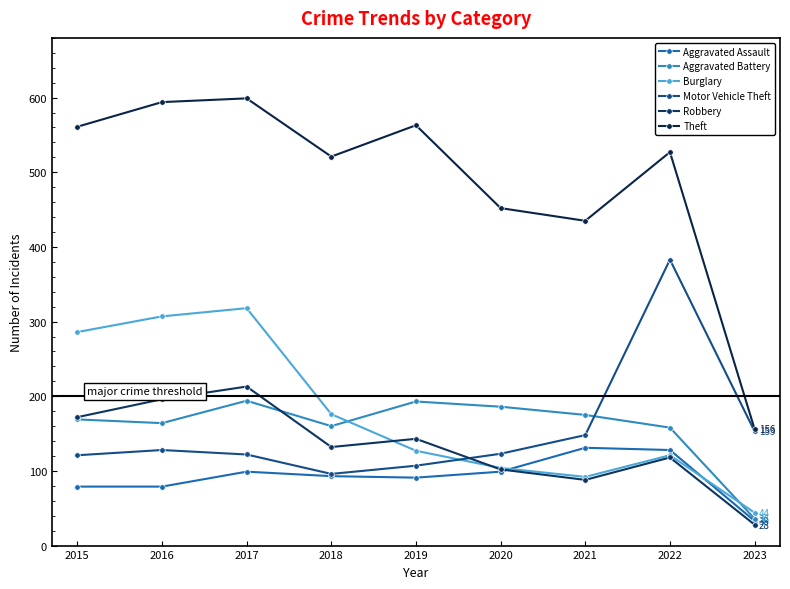

Which series changed the most between 2015 and 2018?

Burglary